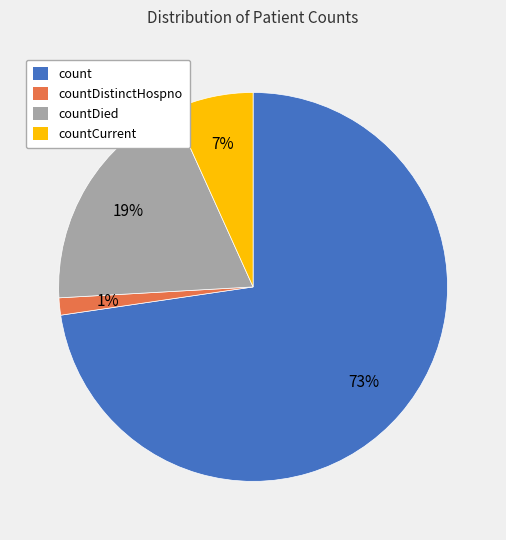

To the nearest percent, what is the average slice percentage?

25%